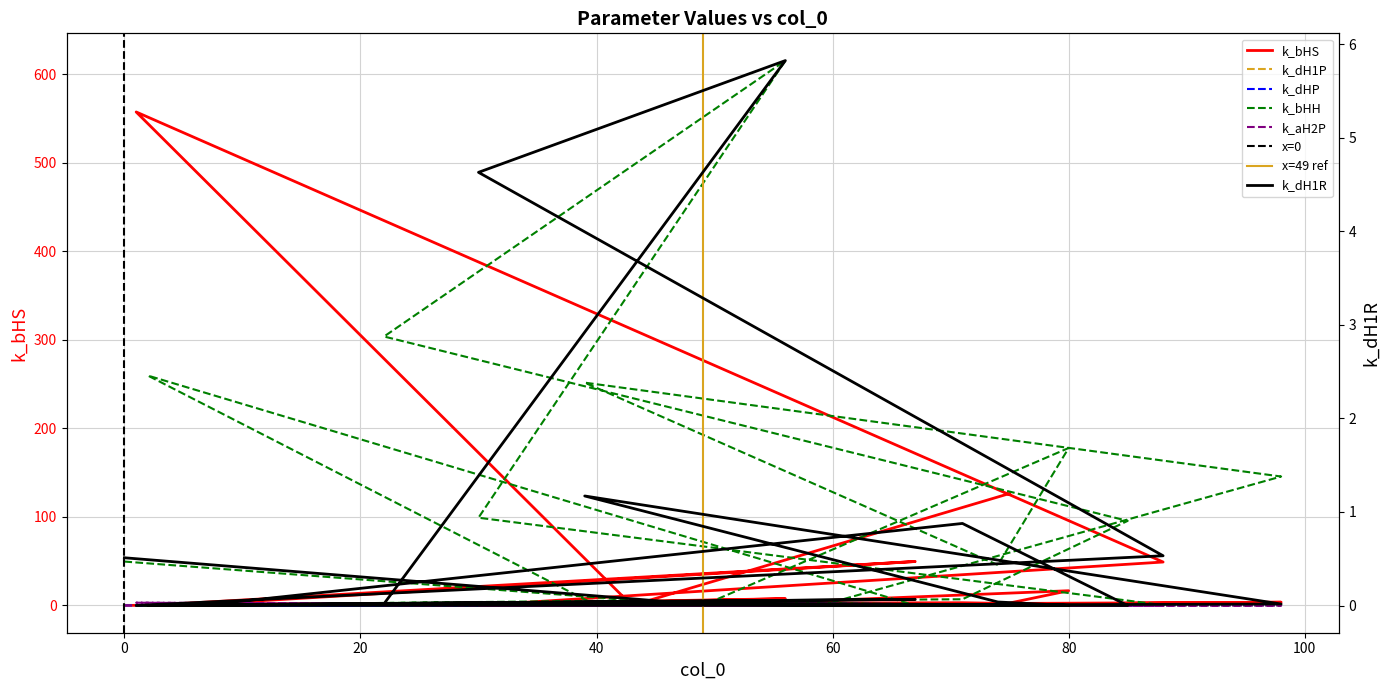

Which has a higher value, 1 or 7?

1